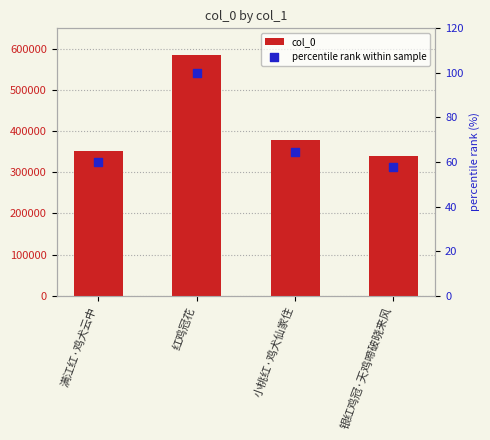

What is the total value across all series at 红鸡冠花?

584985.0